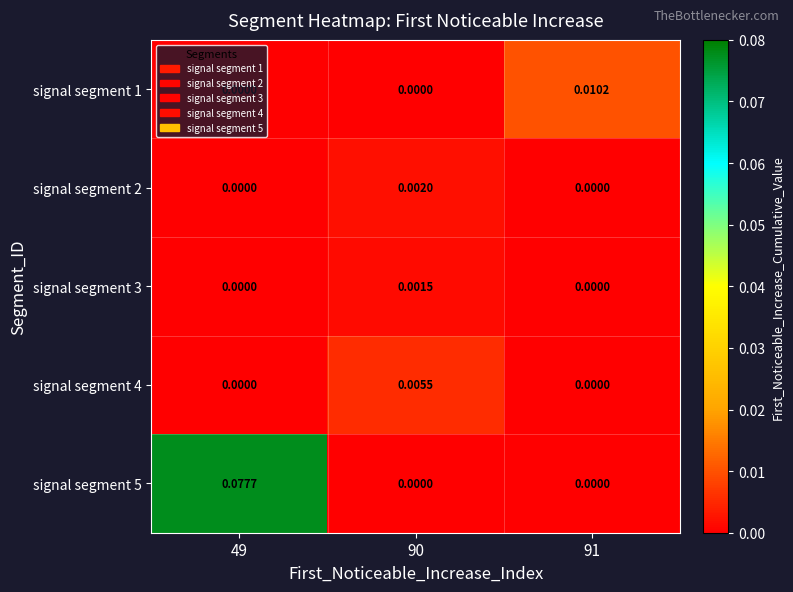

What is the maximum value shown in the chart?

0.1